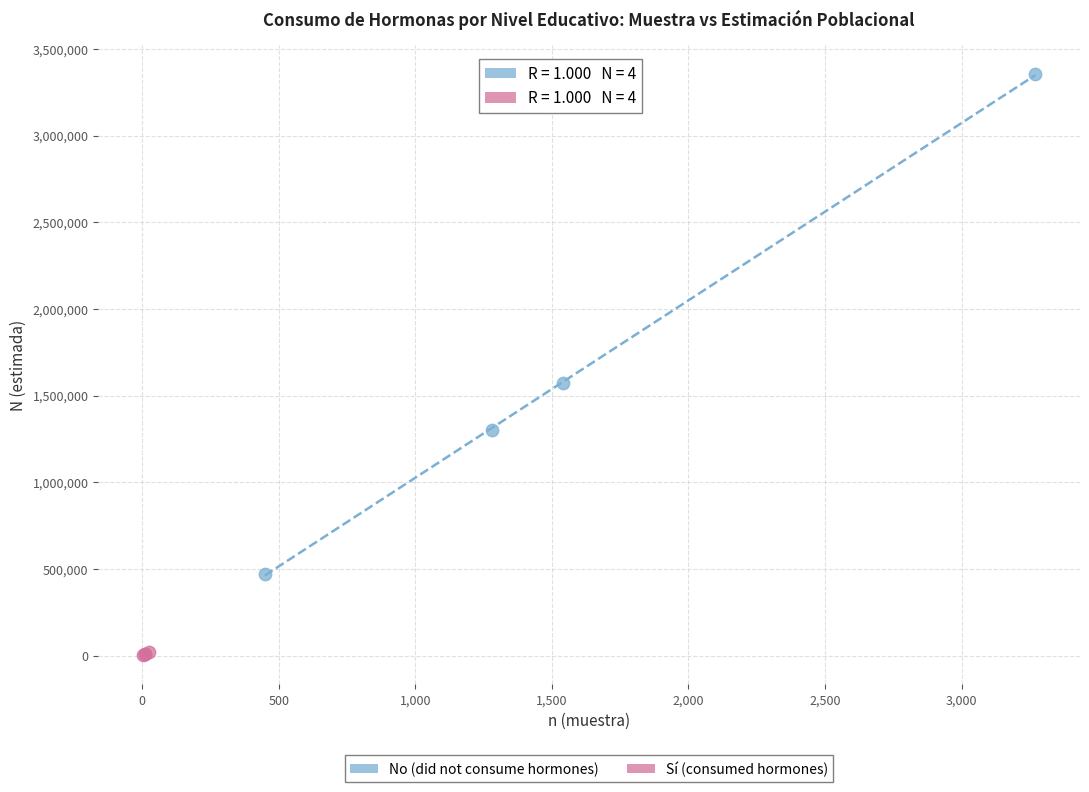

Which series contains the highest Y value?

No (did not consume hormones)